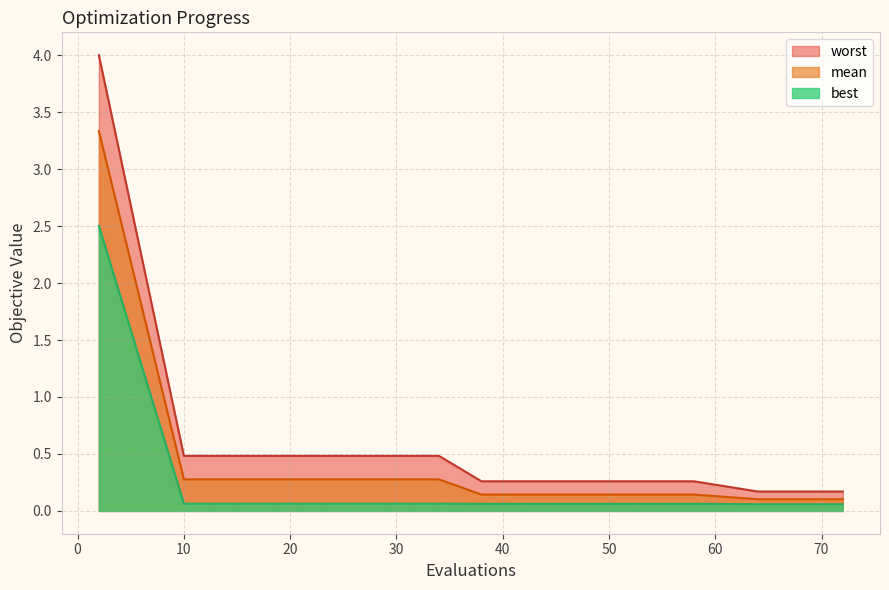

What are all the series names shown in the legend?

worst, mean, best